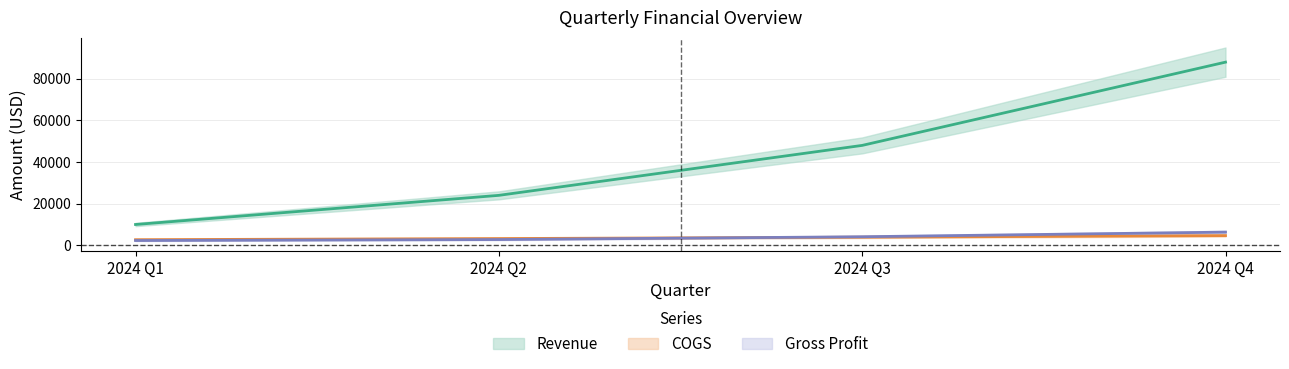

Between 2024 Q1 and 2024 Q3, which series saw the biggest shift?

Revenue